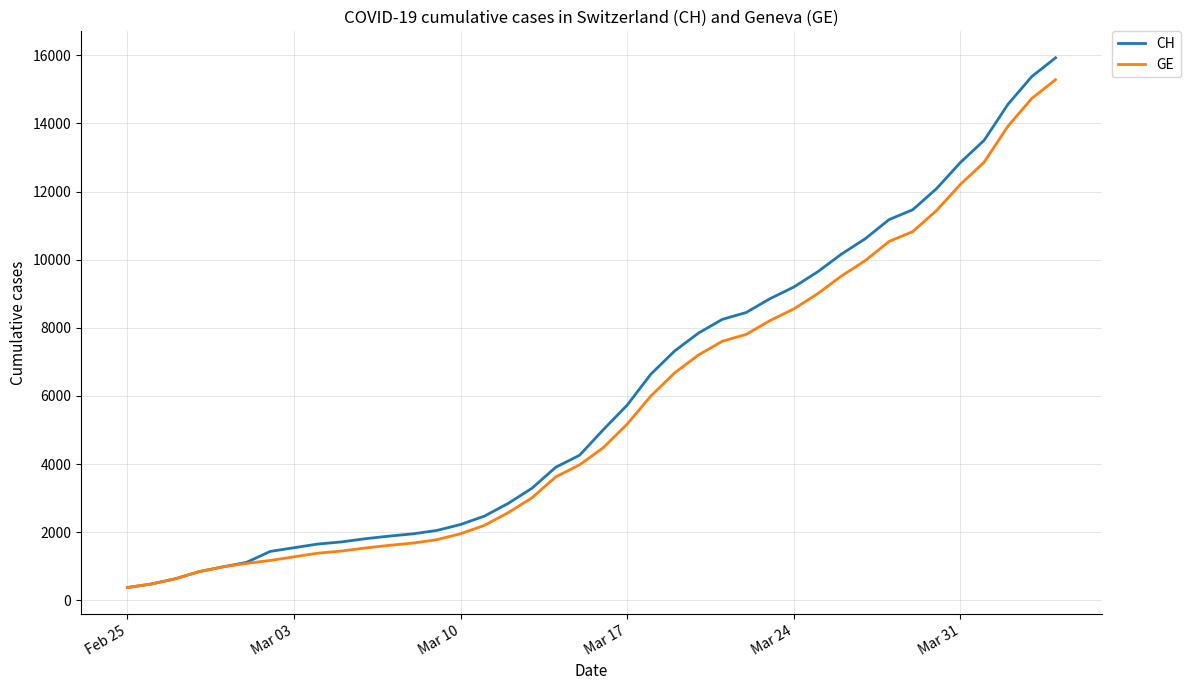

Which series has the widest spread of values?

CH